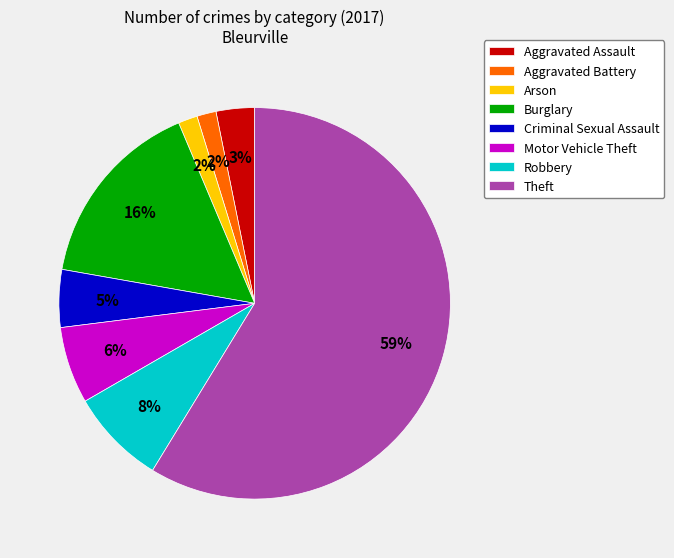

Combined, do Criminal Sexual Assault and Arson account for over 50%?

No